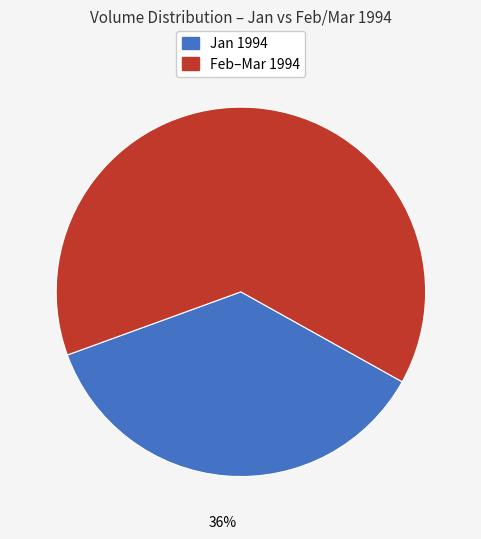

Is there a majority slice in this chart?

Yes